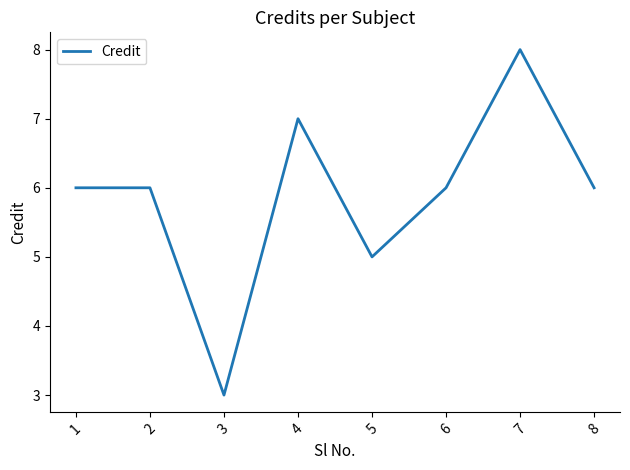

Reading right to left, what are all the values shown in this chart?

6	8	6	5	7	3	6	6